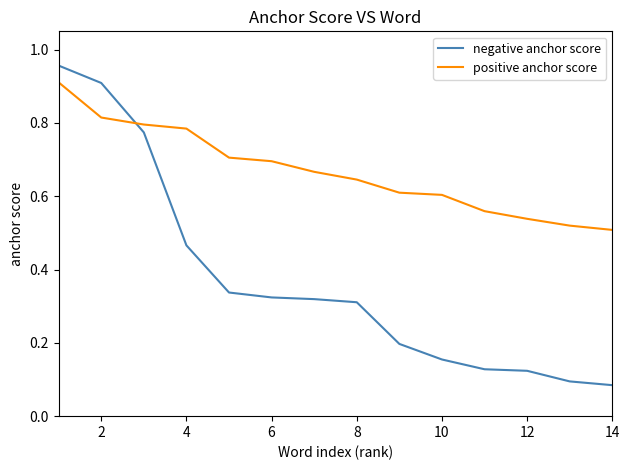

At how many categories does at least one series exceed 0?

14